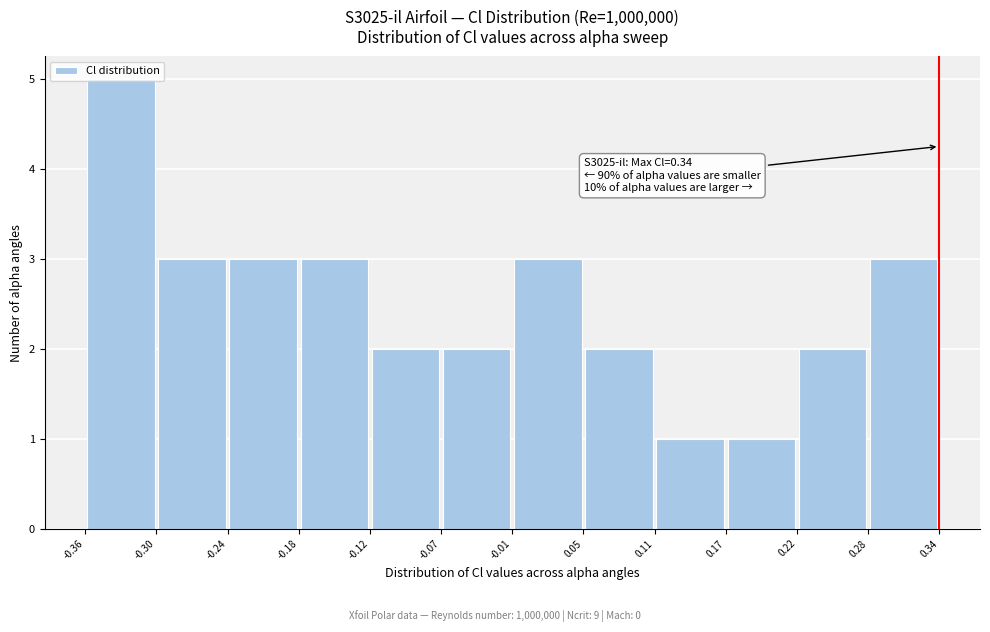

Over which range of the x-axis is the bar tallest?

-0.36 to -0.30